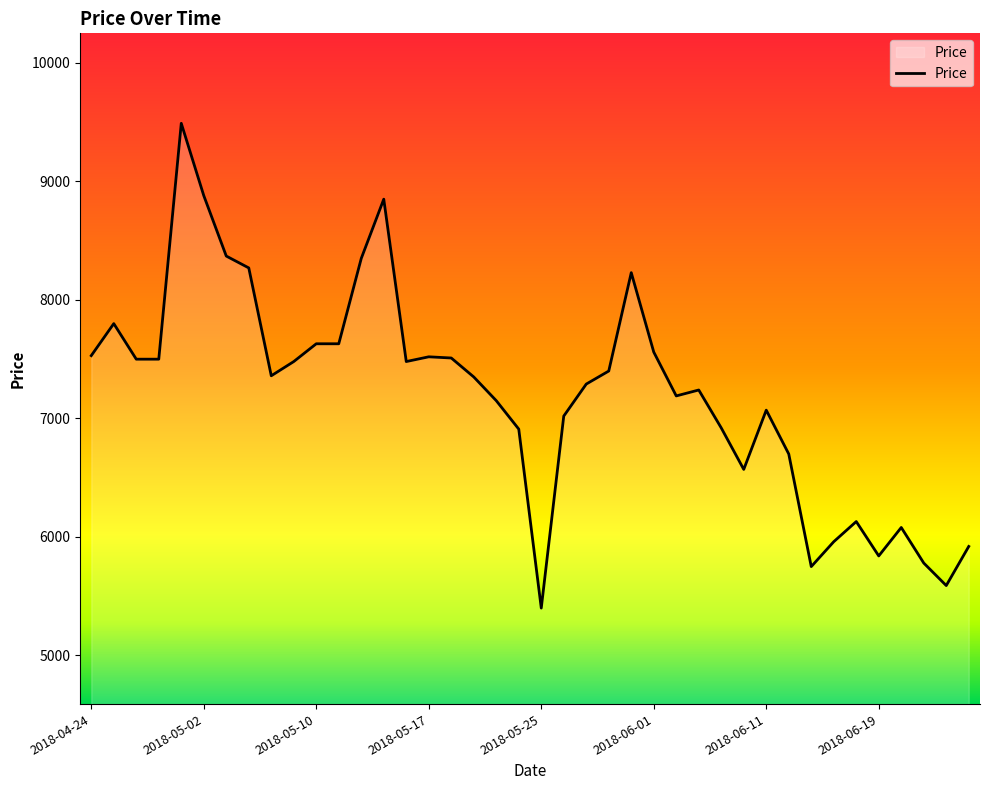

How many lines are shown in the chart?

1